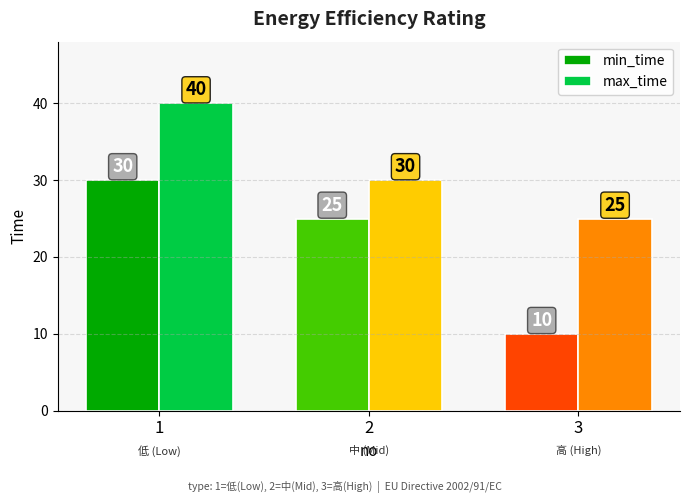

Rank the series at 1 from highest to lowest value.

max_time, min_time